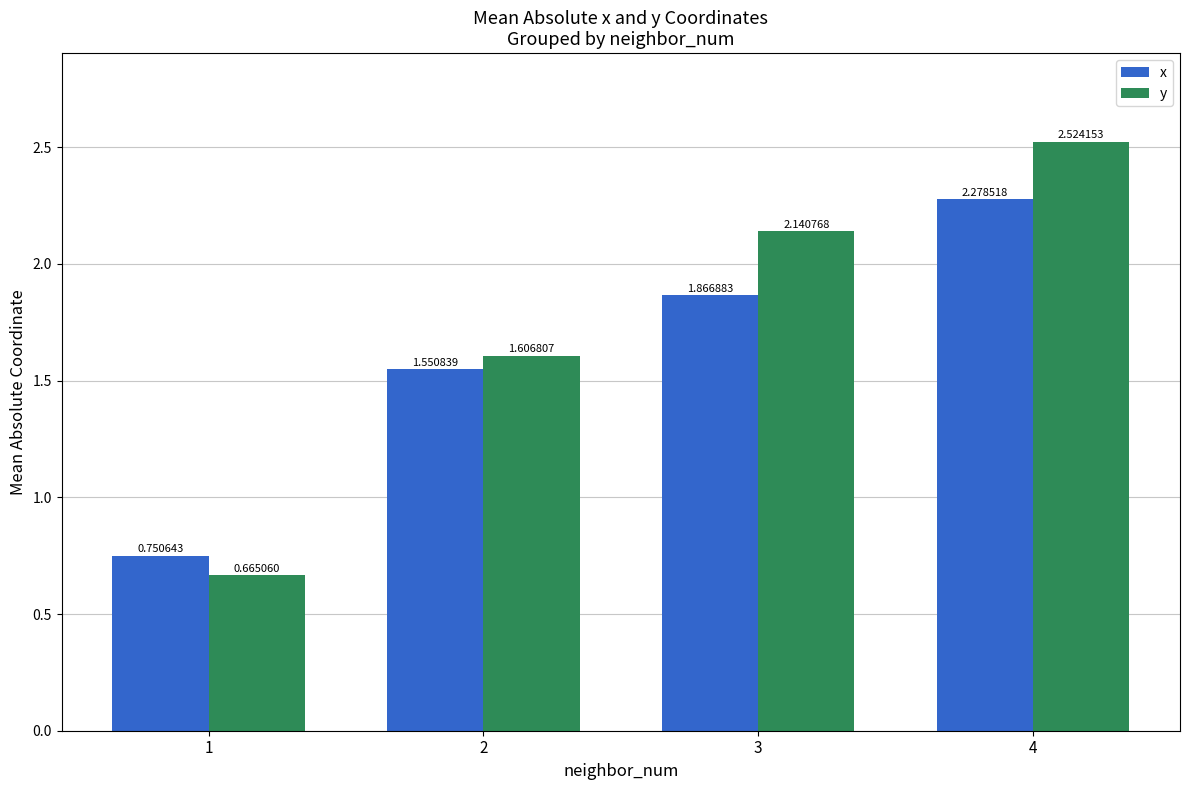

Which series has the largest total across all categories?

y